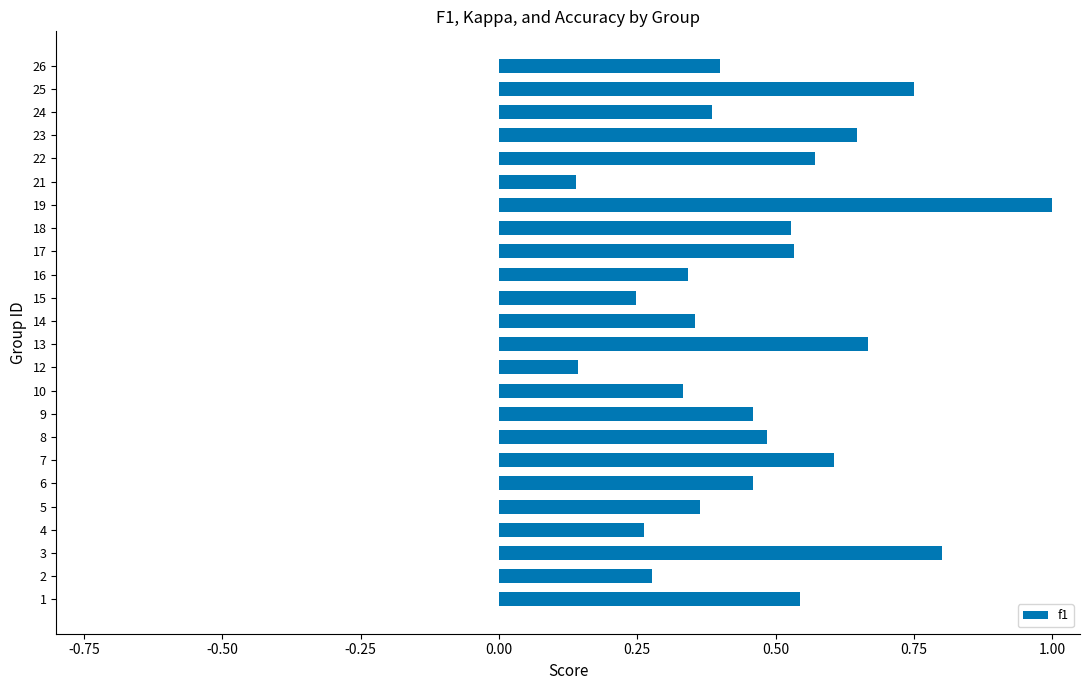

Does the chart contain any negative values?

No